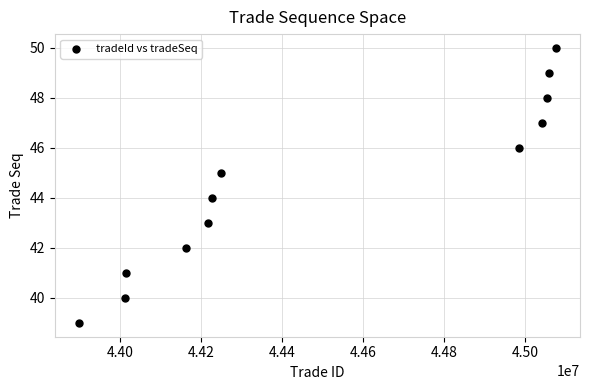

What is the range of X values (max minus min)?

1179208